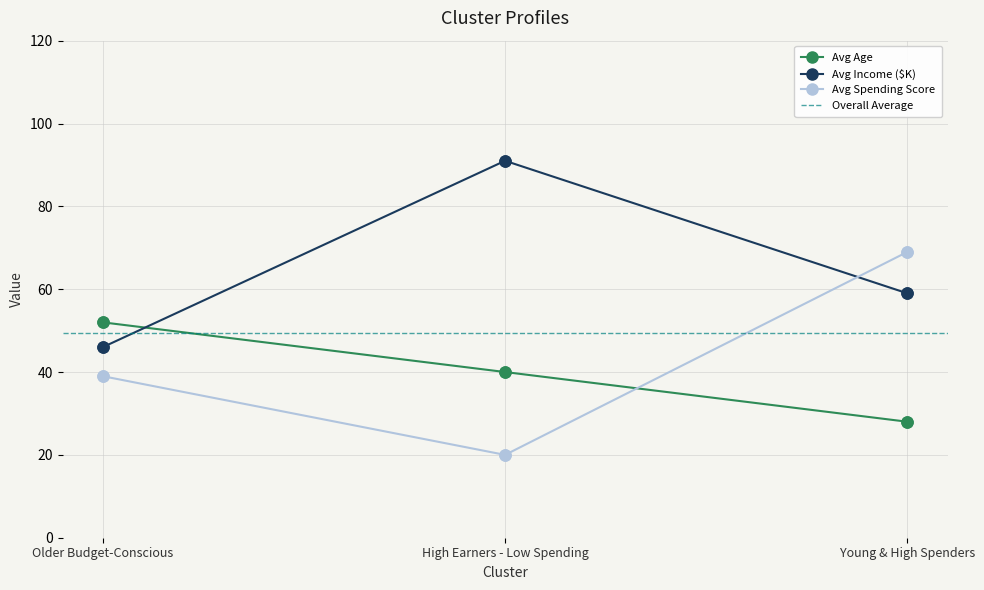

Rank the series at Older Budget-Conscious from lowest to highest value.

Avg Spending Score, Avg Income ($K), Avg Age